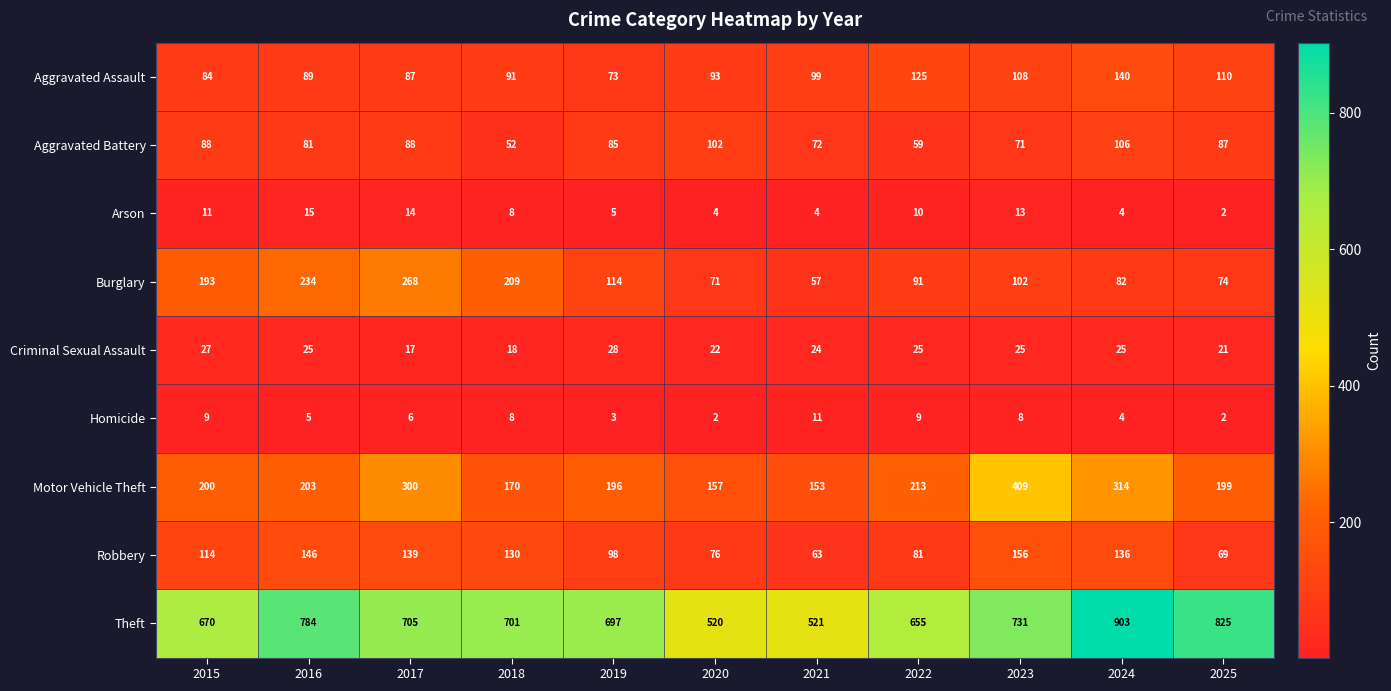

What is the difference between the Aggravated Battery values at 2020 and 2016?

21